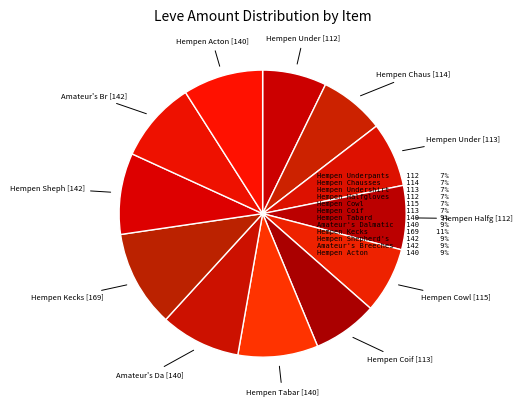

Is there a majority slice in this chart?

No